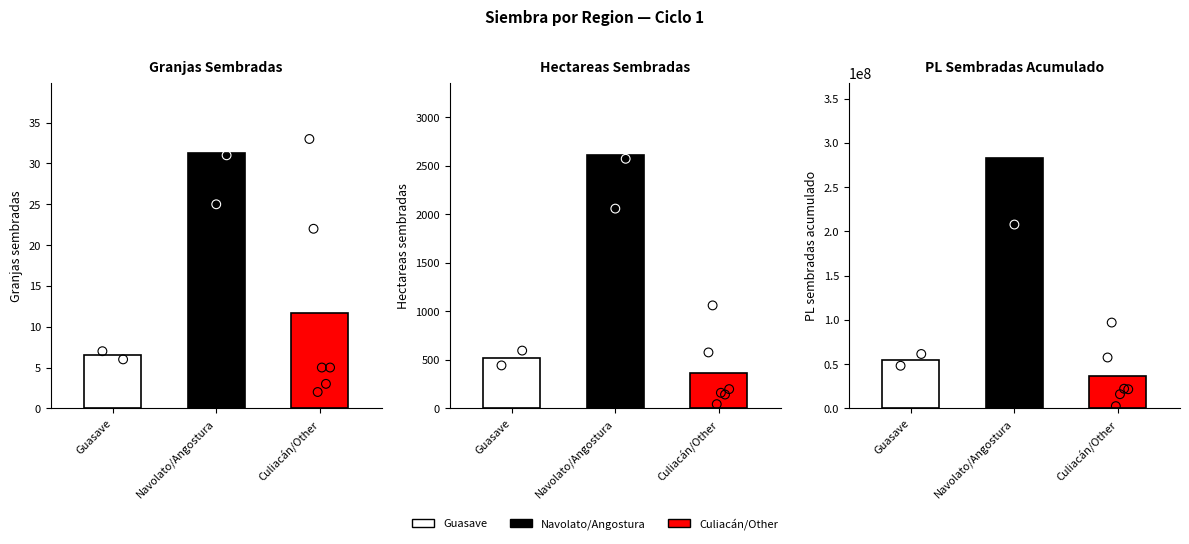

Which series contains the highest Y value?

pl_sembradas_acumulado